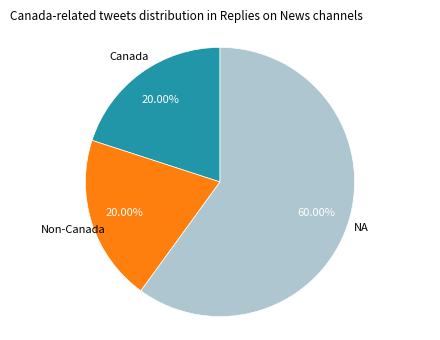

Is there any slice that represents more than half of the pie?

Yes